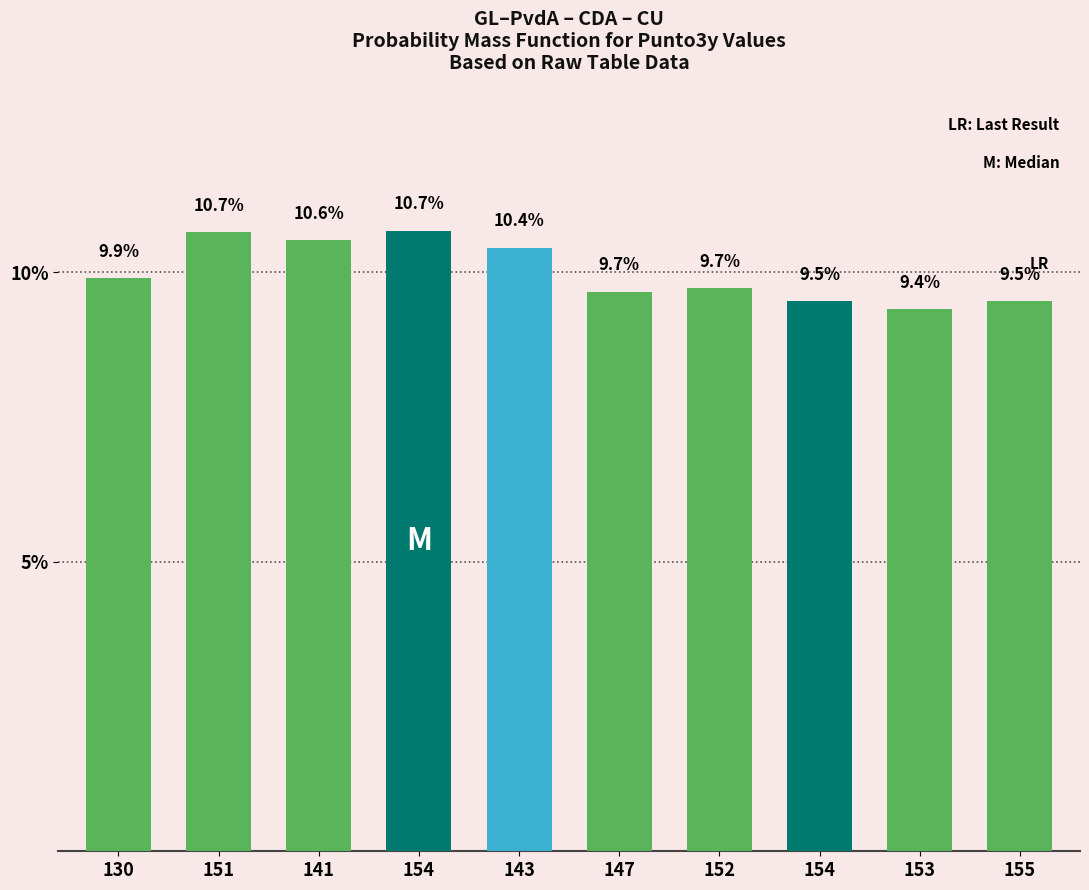

What is the maximum value shown in the chart?

10.7